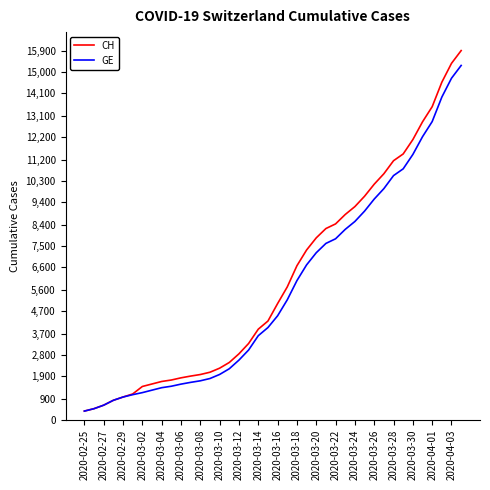

Which series has the widest spread of values?

CH